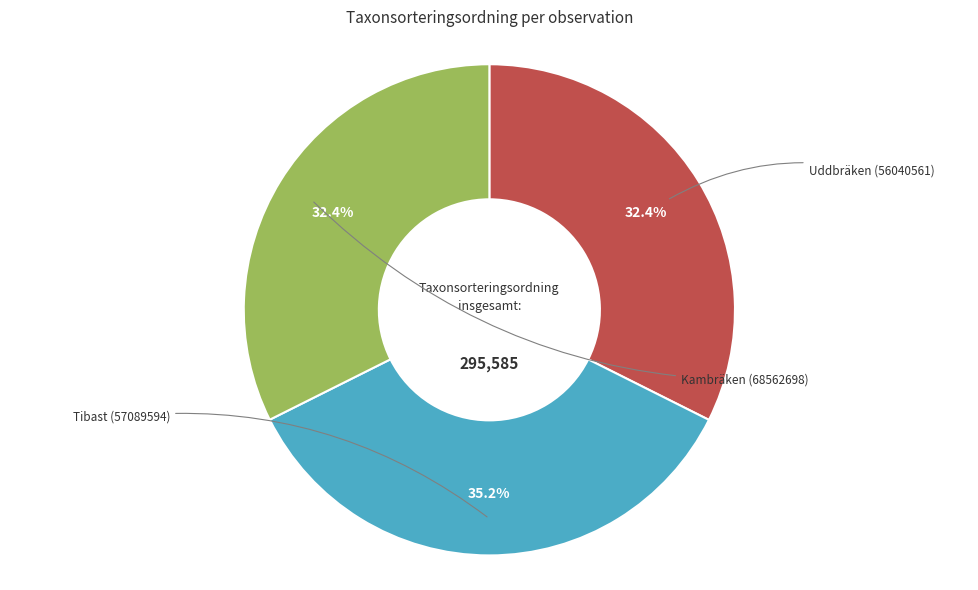

Is there a majority slice in this chart?

No